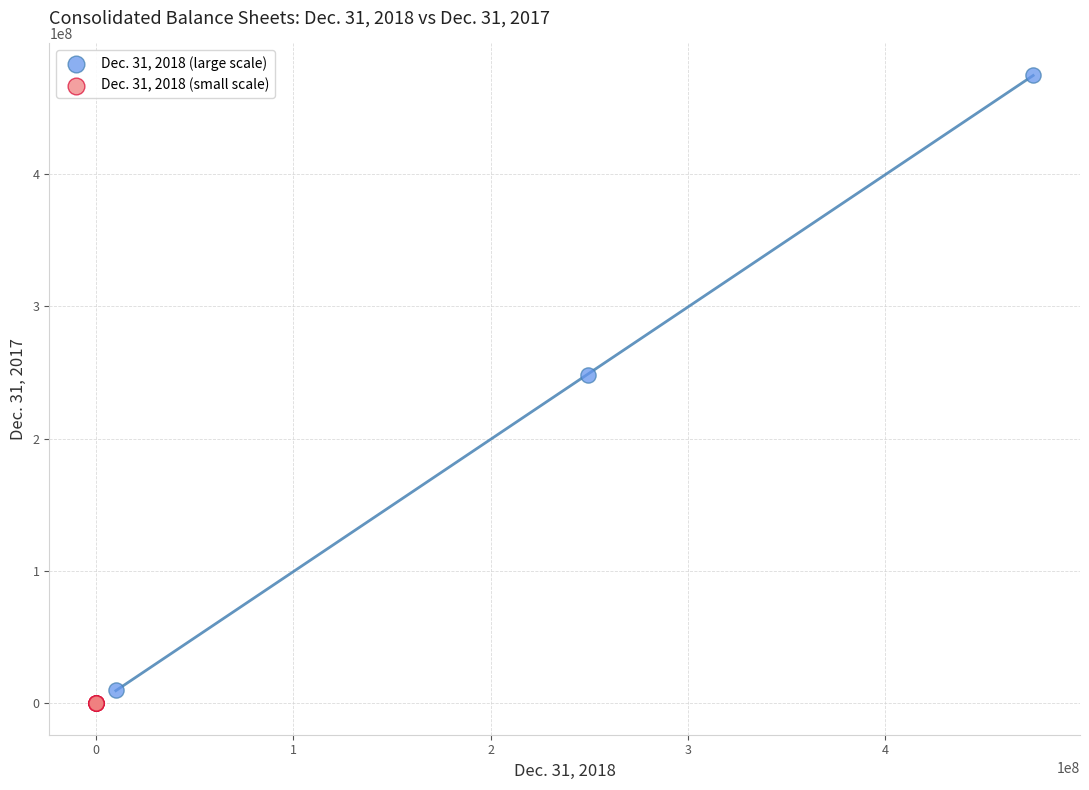

Which series reaches the maximum Y coordinate?

Dec. 31, 2018 (large scale)